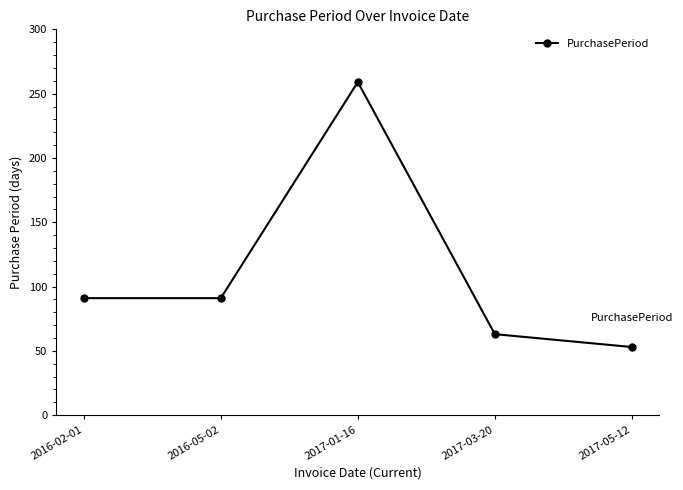

How many lines are shown in the chart?

1